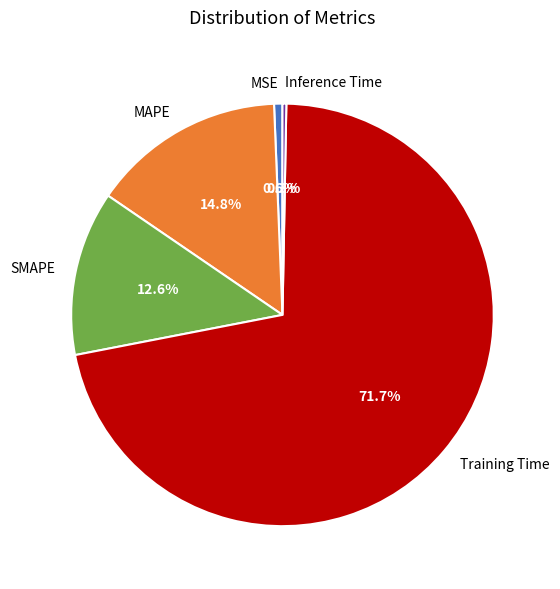

What is the largest slice in the pie chart?

Training Time